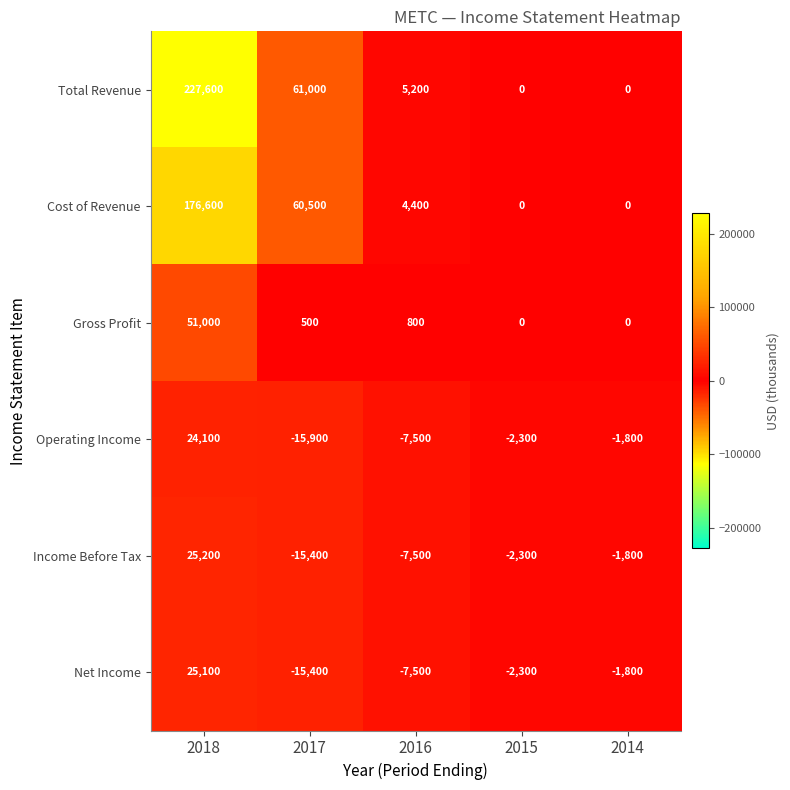

What is the difference between the maximum and second lowest values in the Total Revenue series?

227600